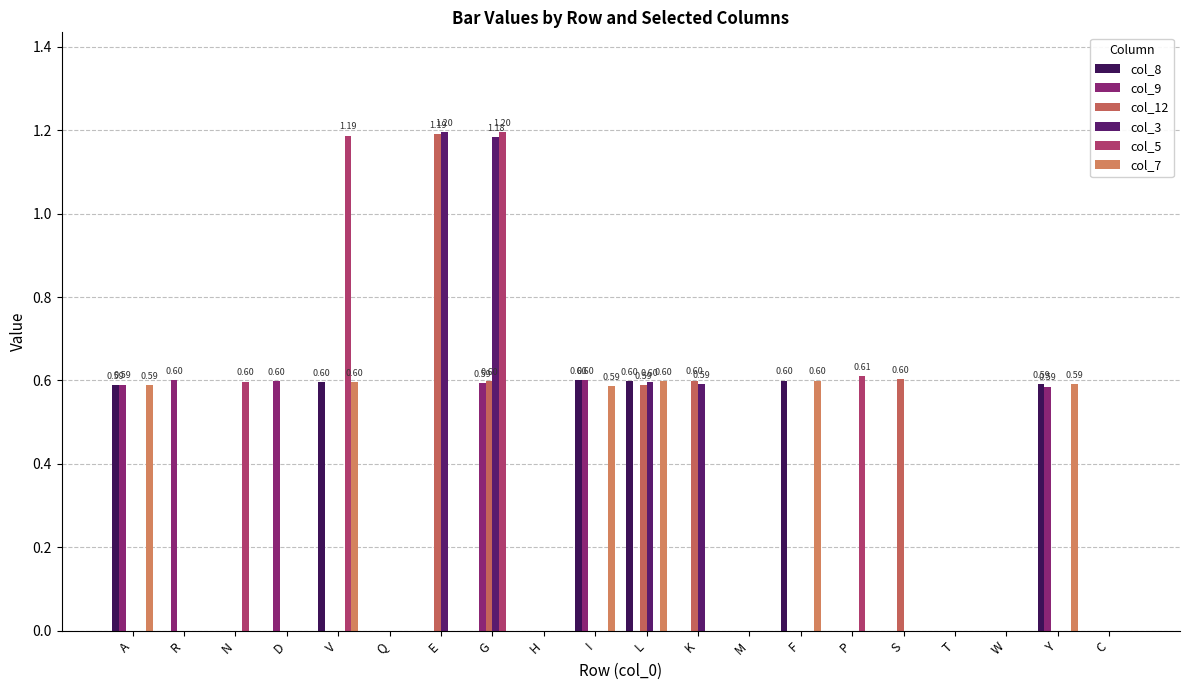

Between I and G, which is larger?

I